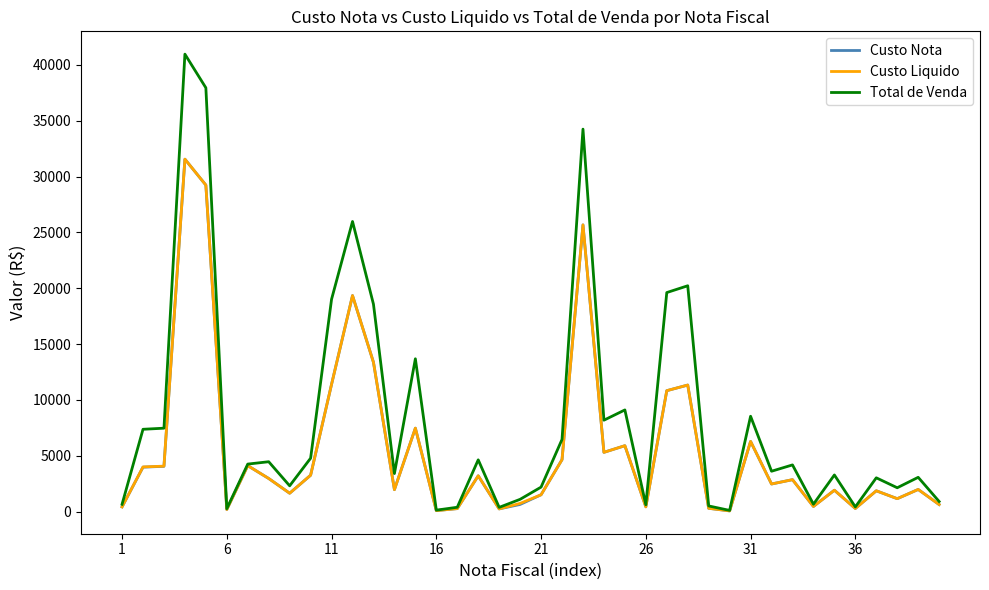

What is the greatest value displayed?

40963.2